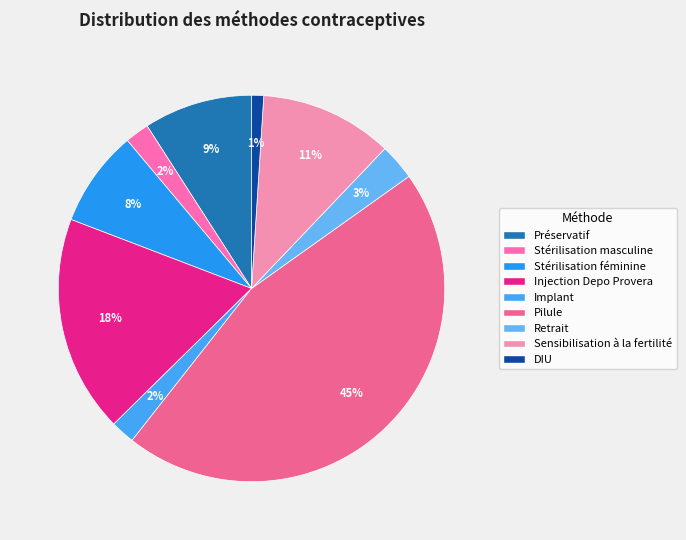

To the nearest percent, what is the difference between the largest and smallest slice percentages?

44%